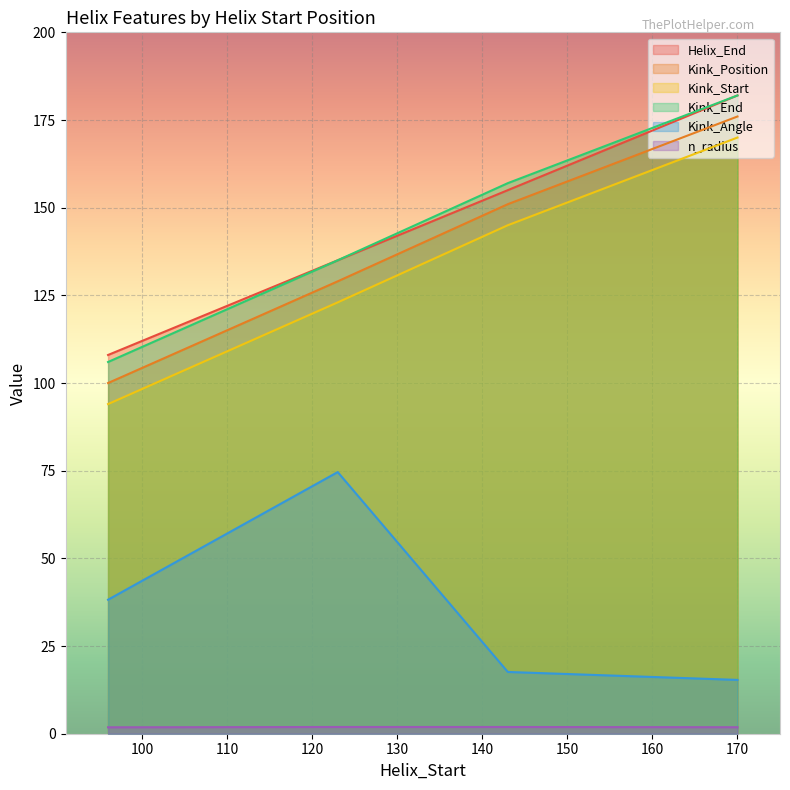

What is the approximate value of Kink_Position at 143?

151.0